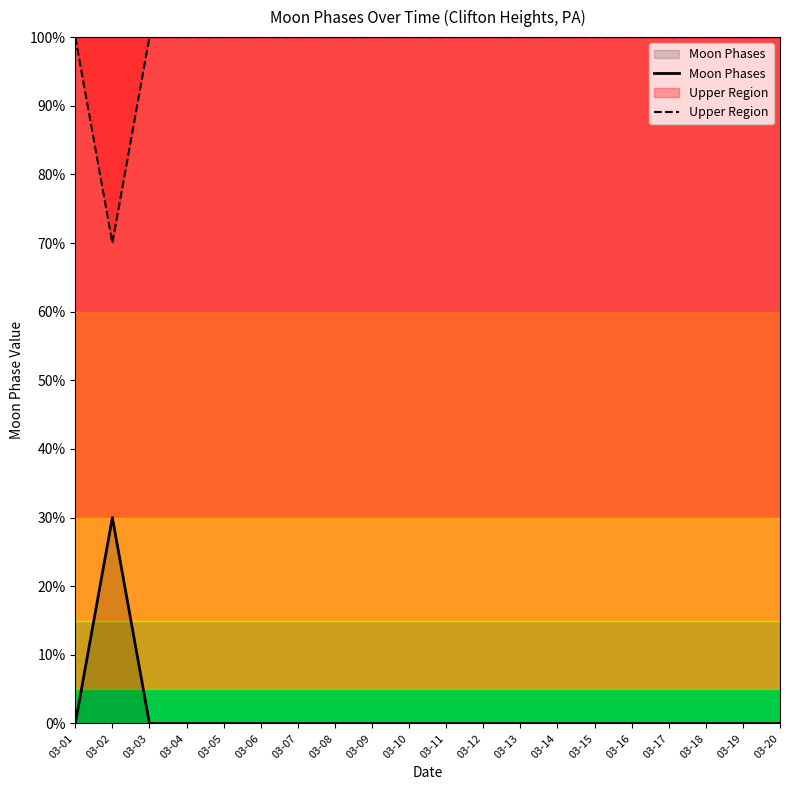

What is the greatest value displayed?

100